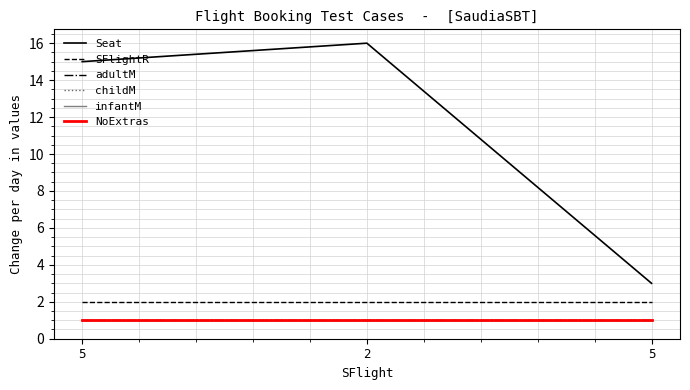

Is this an area chart (filled region under the line)?

No